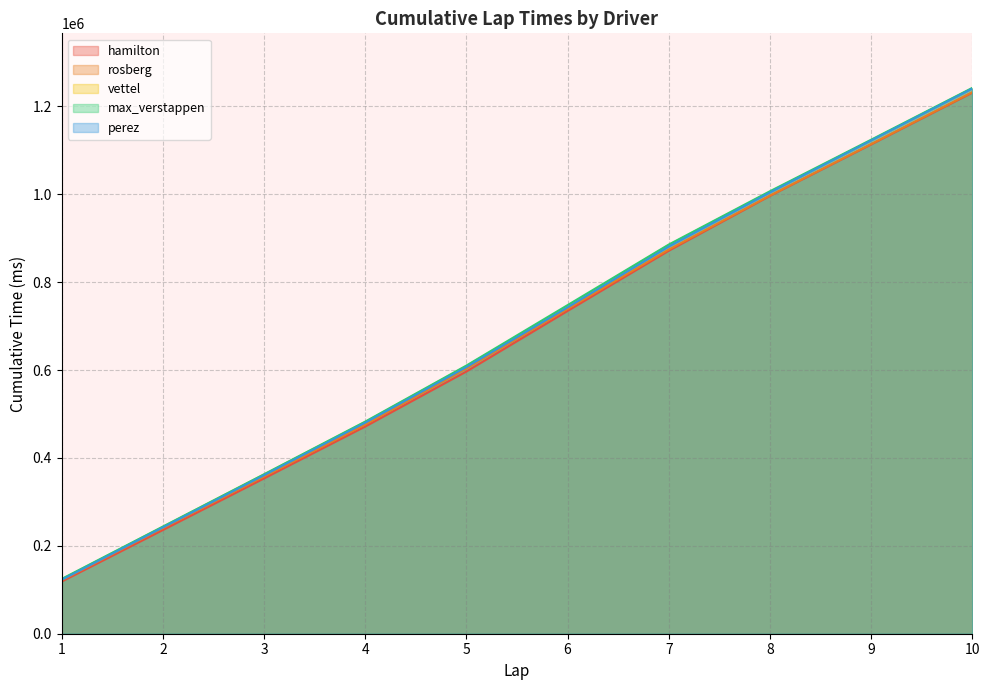

True or false: hamilton has more than 0 interior local peaks.

False